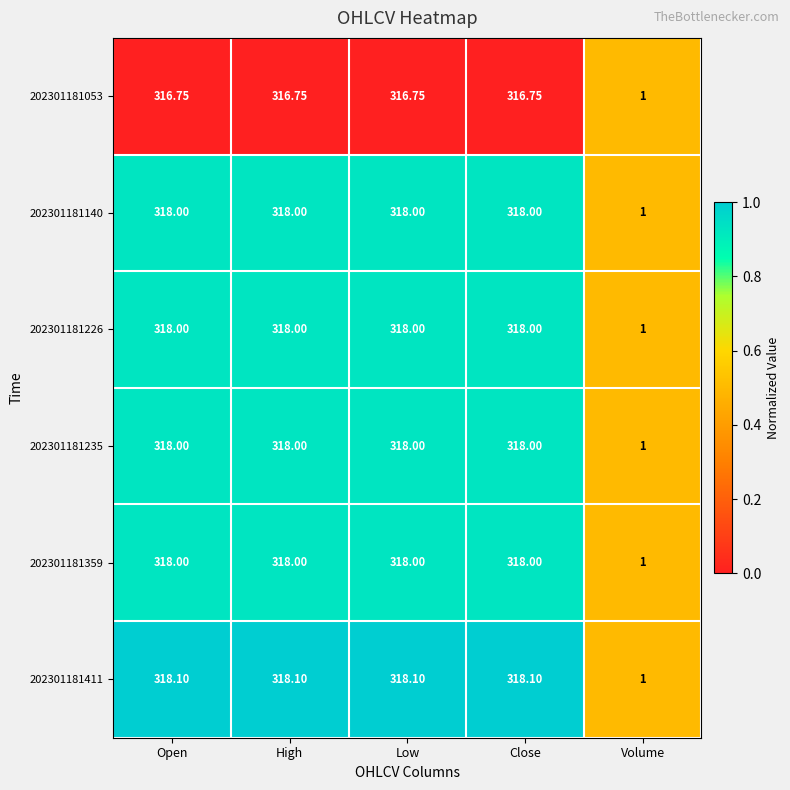

At which category does the chart reach its minimum across all series?

Volume